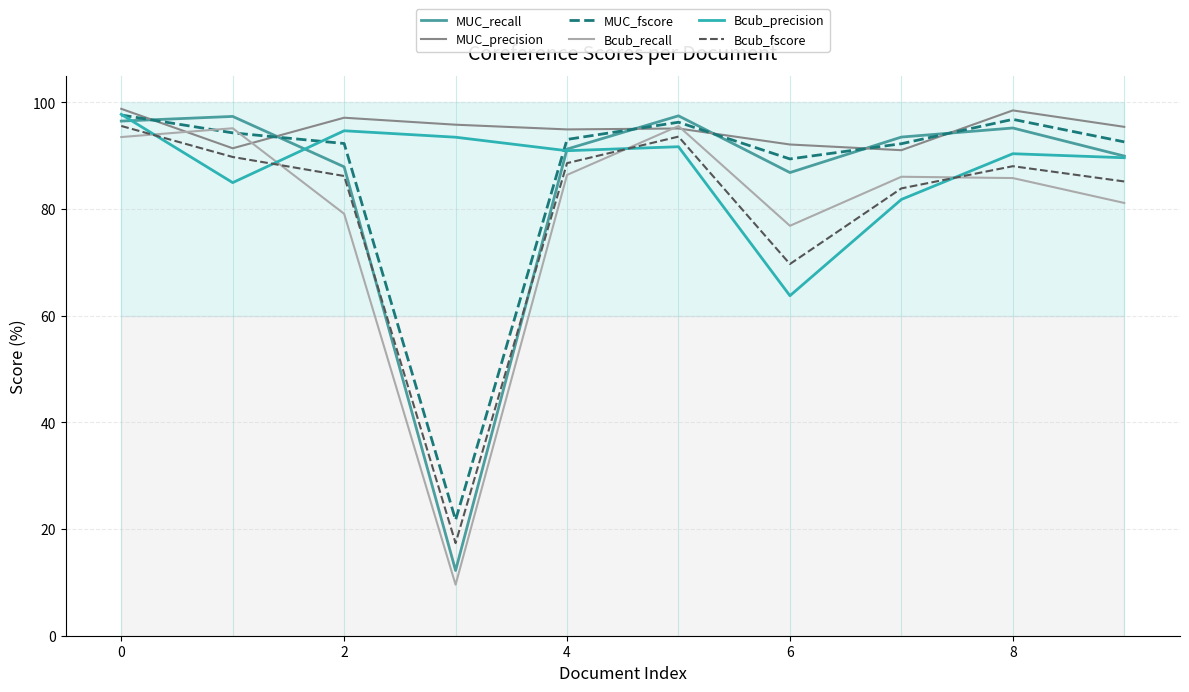

Is the value of Bcub_recall at 4 greater than the value of MUC_fscore at 2?

No